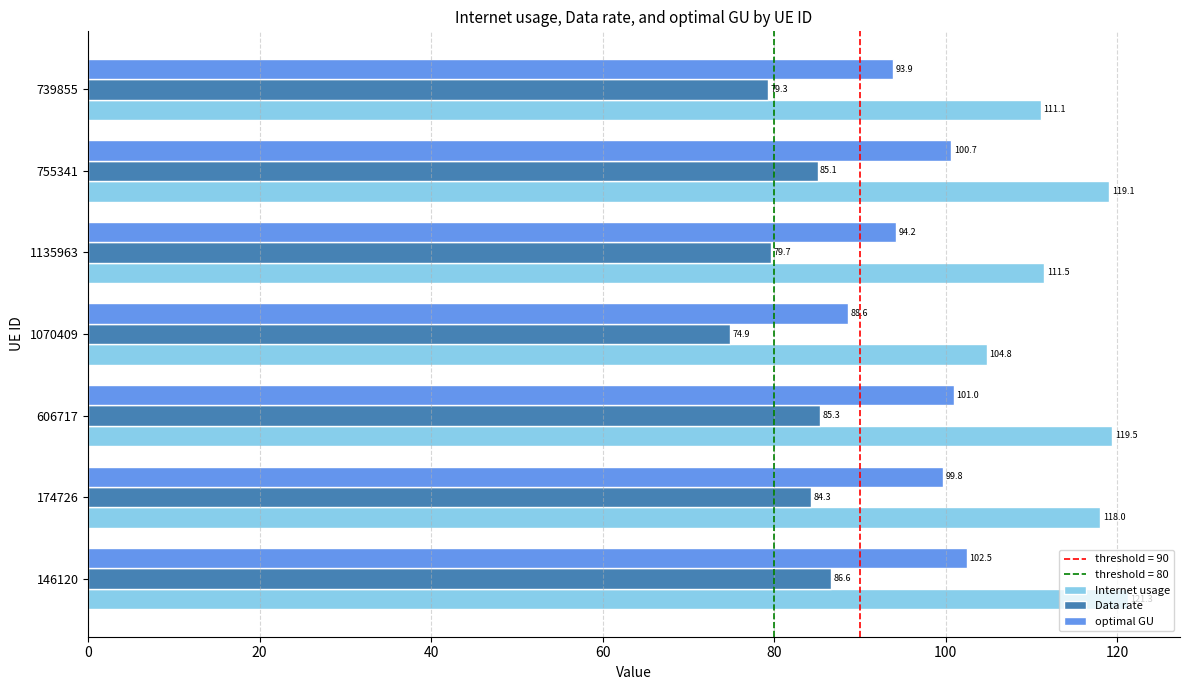

What is the difference between the second highest and second lowest values in the Internet usage series?

8.4